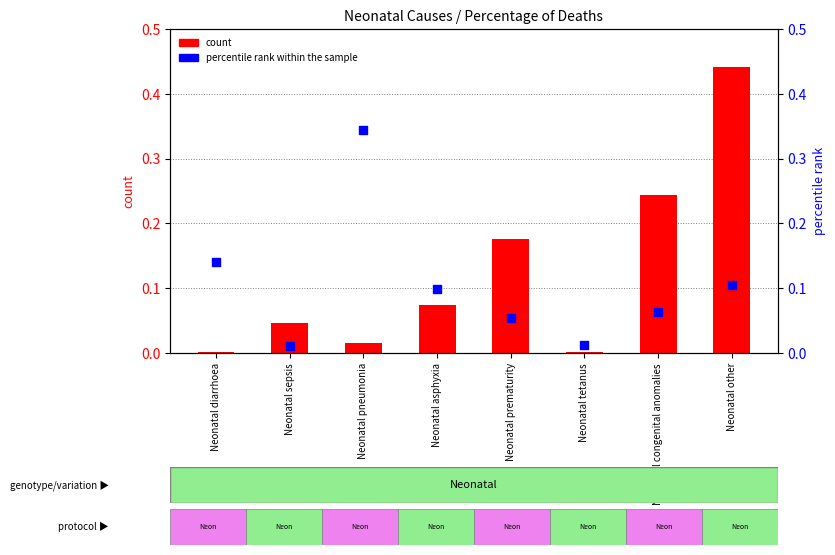

Which series has the largest Y range (max minus min)?

count